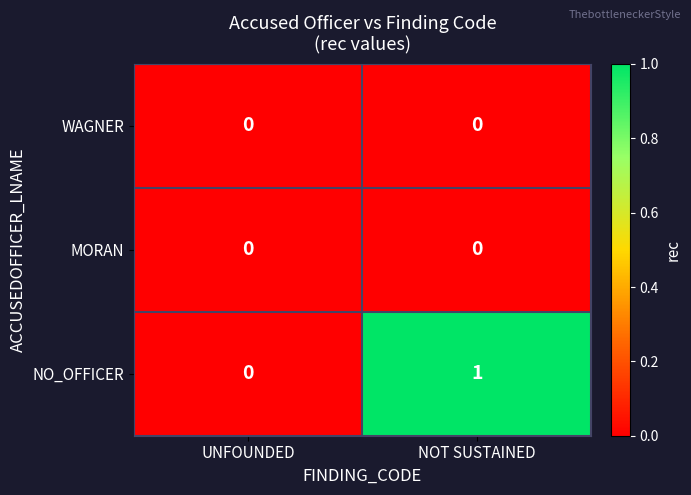

Reading right to left, extract all data points from this chart.

WAGNER: 0	0
MORAN: 0	0
NO_OFFICER: 1	0